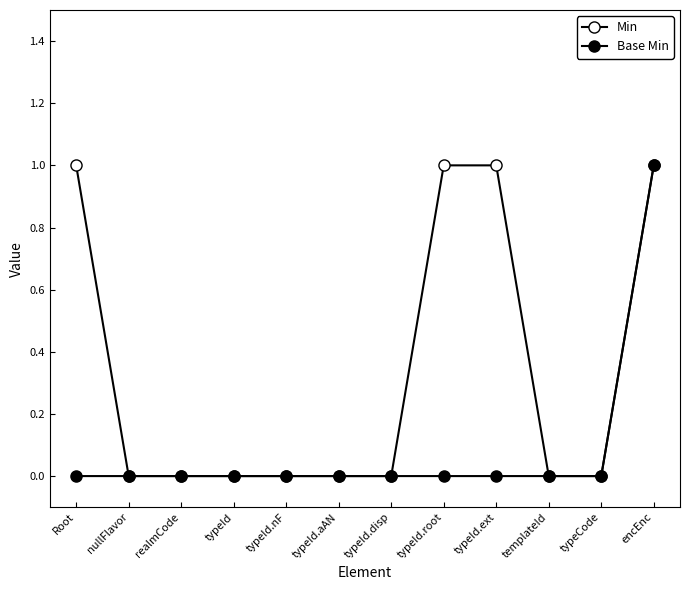

How many data points does each series have?

12